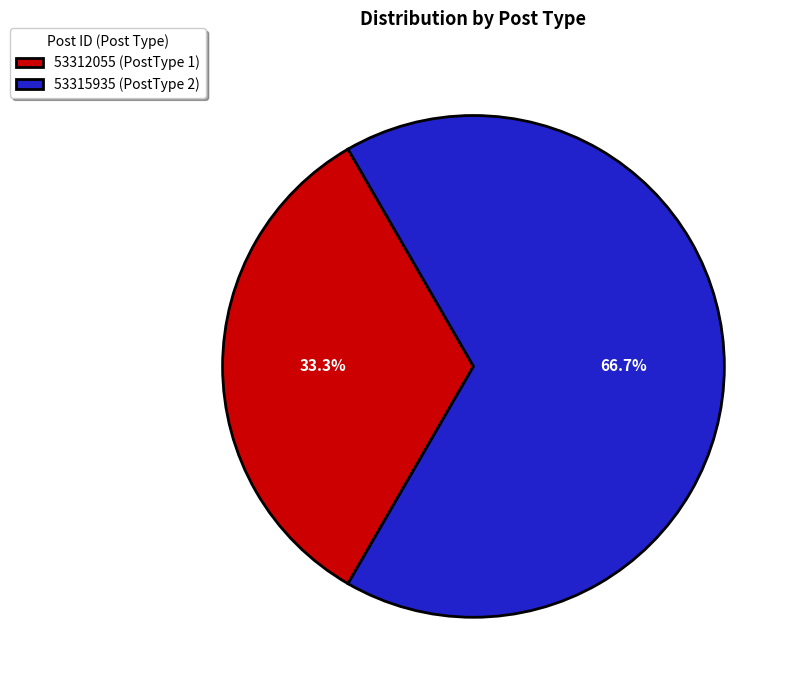

Which has a higher value, 53312055 (PostType 1) or 53315935 (PostType 2)?

53315935 (PostType 2)